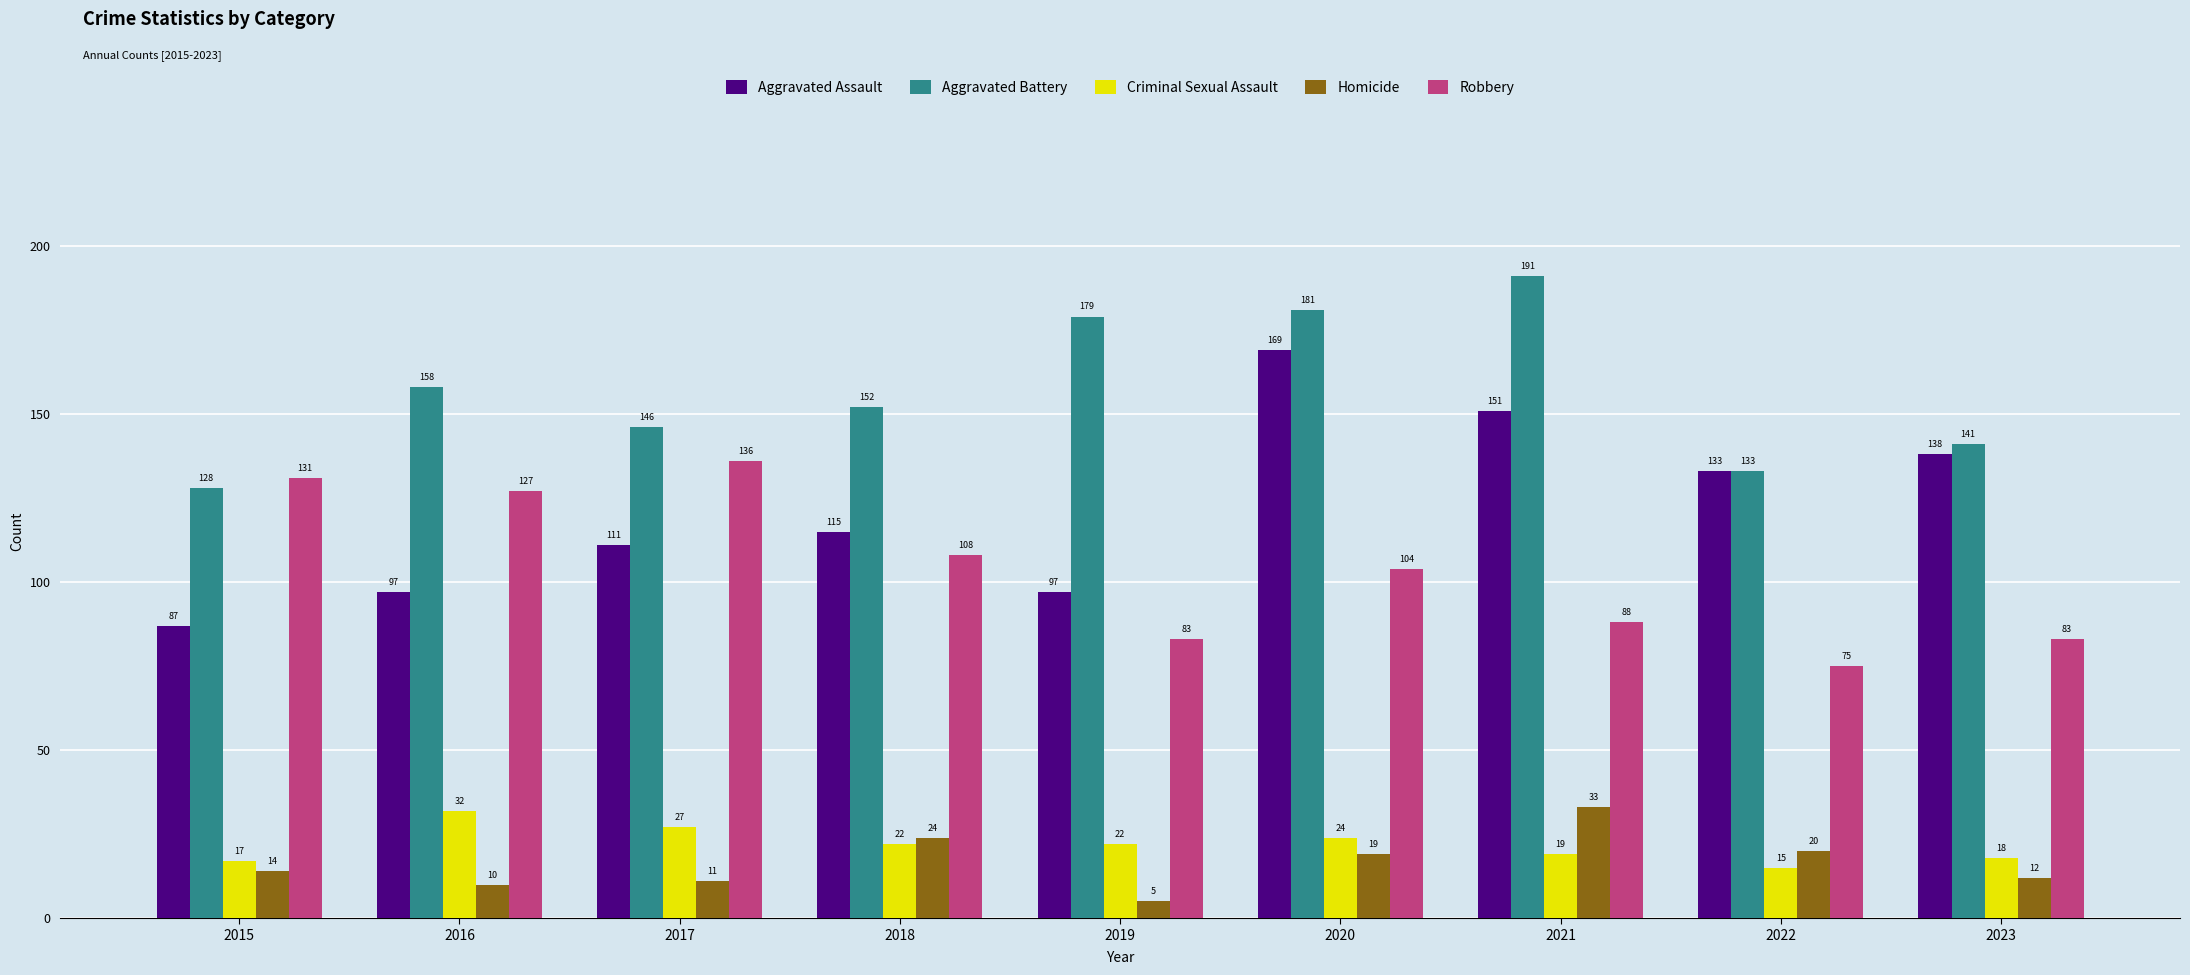

The Aggravated Assault series shows 169 at 2020. True or false?

True